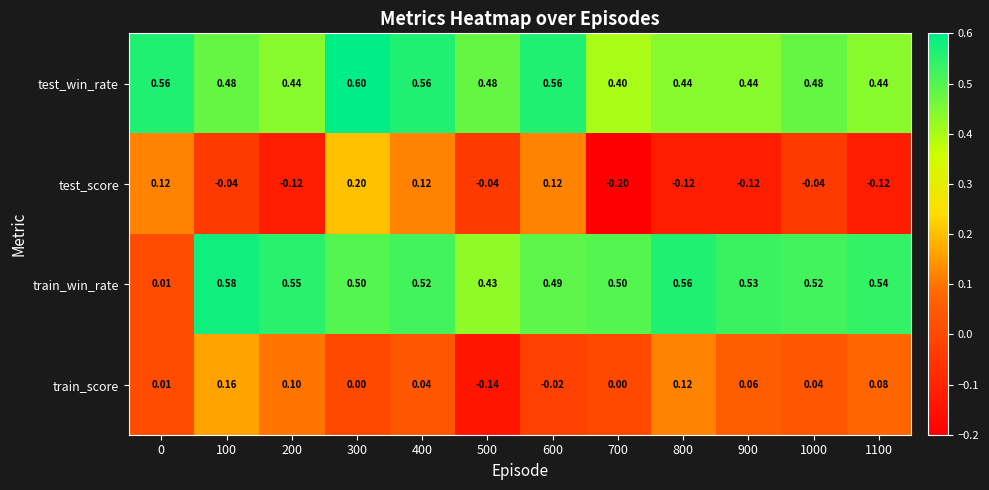

Which series has the largest range (max minus min)?

train_win_rate